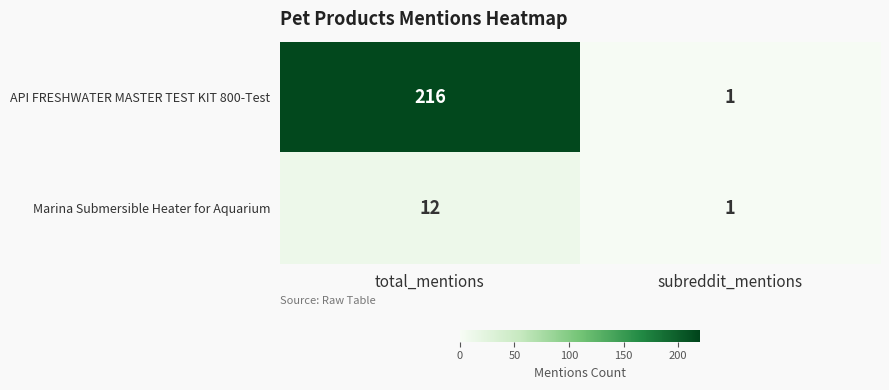

What is the difference between the highest and lowest values at total_mentions?

204